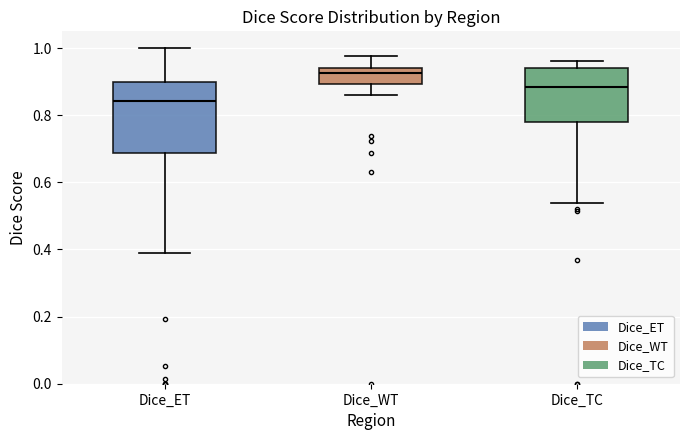

Where does the median line of the box for Dice_TC sit on the y-axis? The values are not printed on the chart, so give them approximately, as read against the axis.

0.88